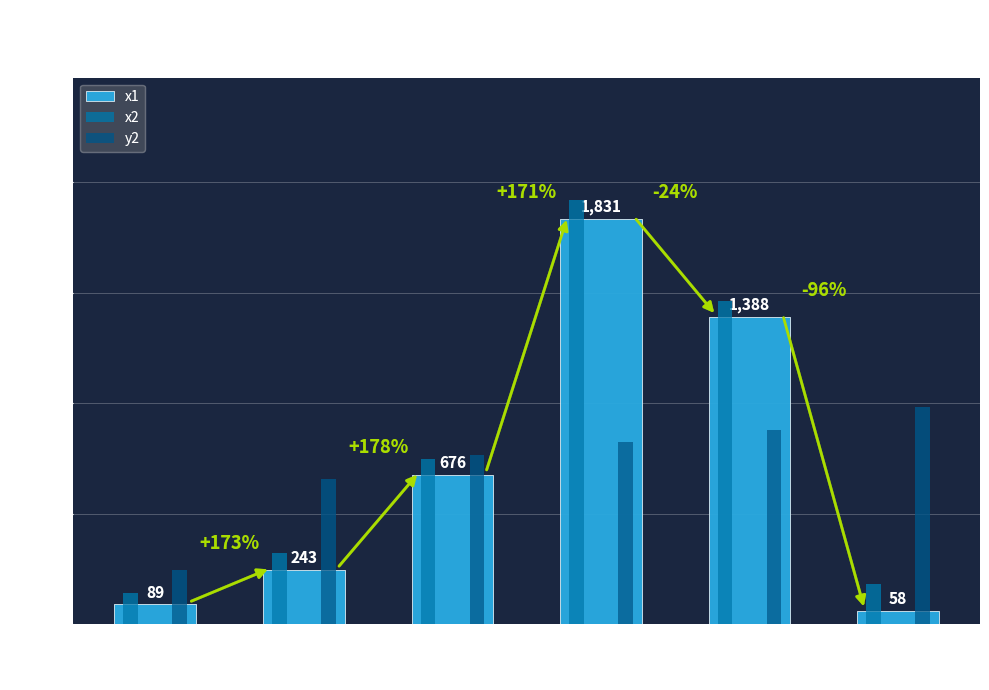

What is the average value of the x1 series?

714